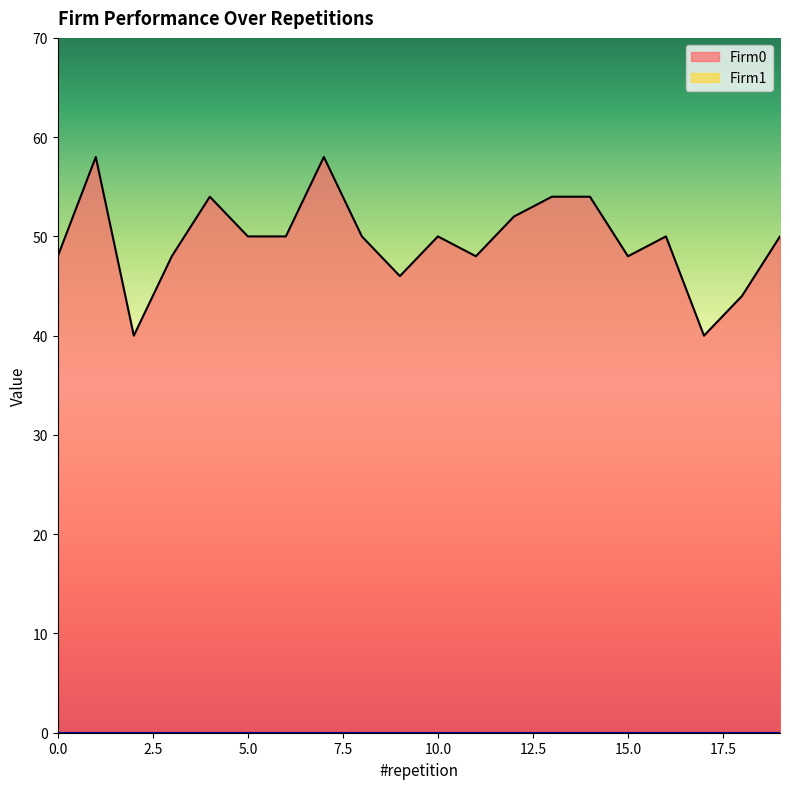

True or false: the data shows 44 at 18.

True